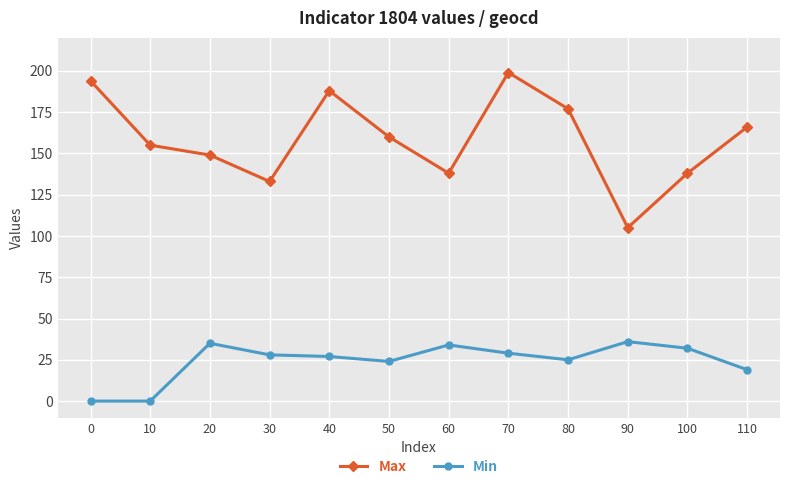

Rank the series by their average value, from highest to lowest.

Max, Min